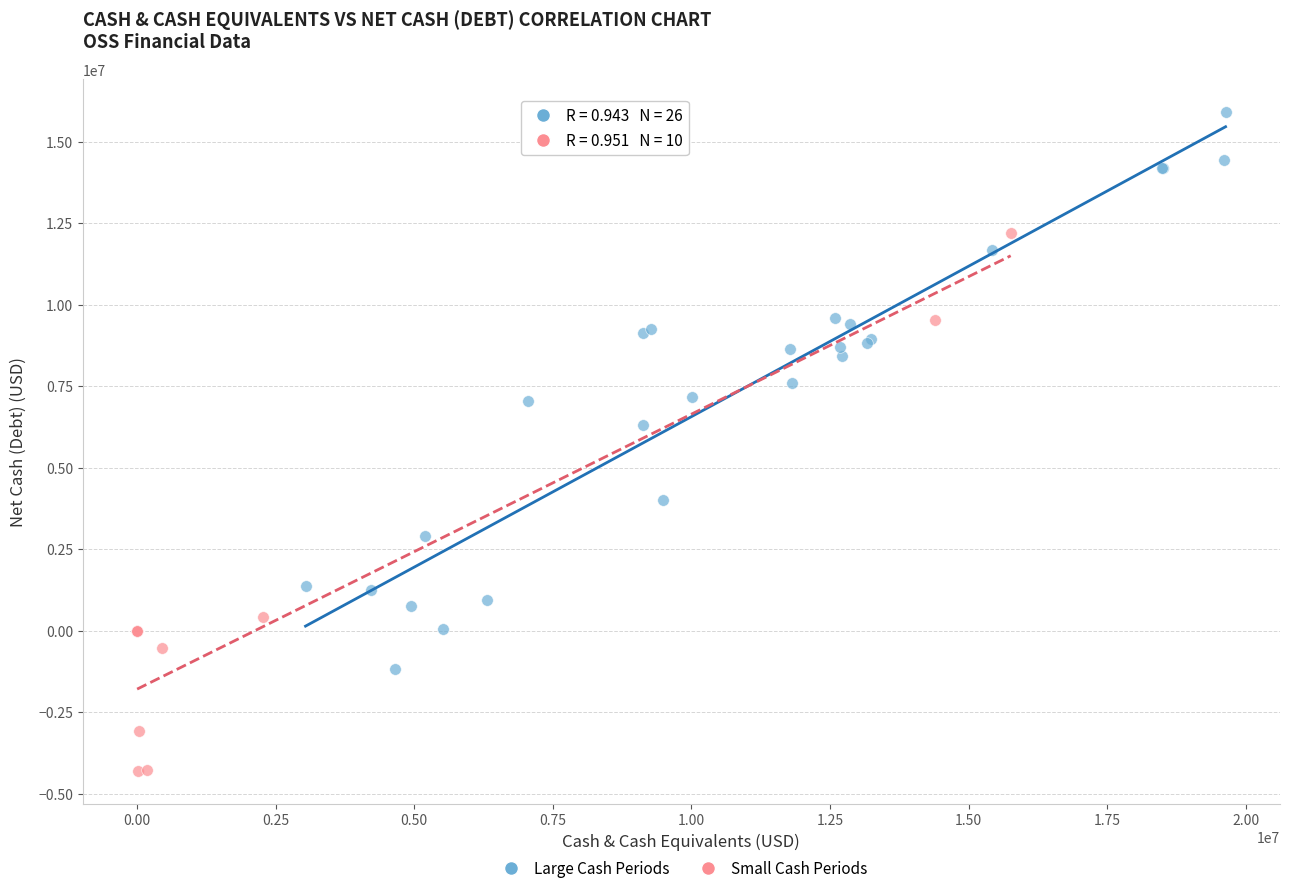

Which series contains the lowest Y value?

Small Cash Periods